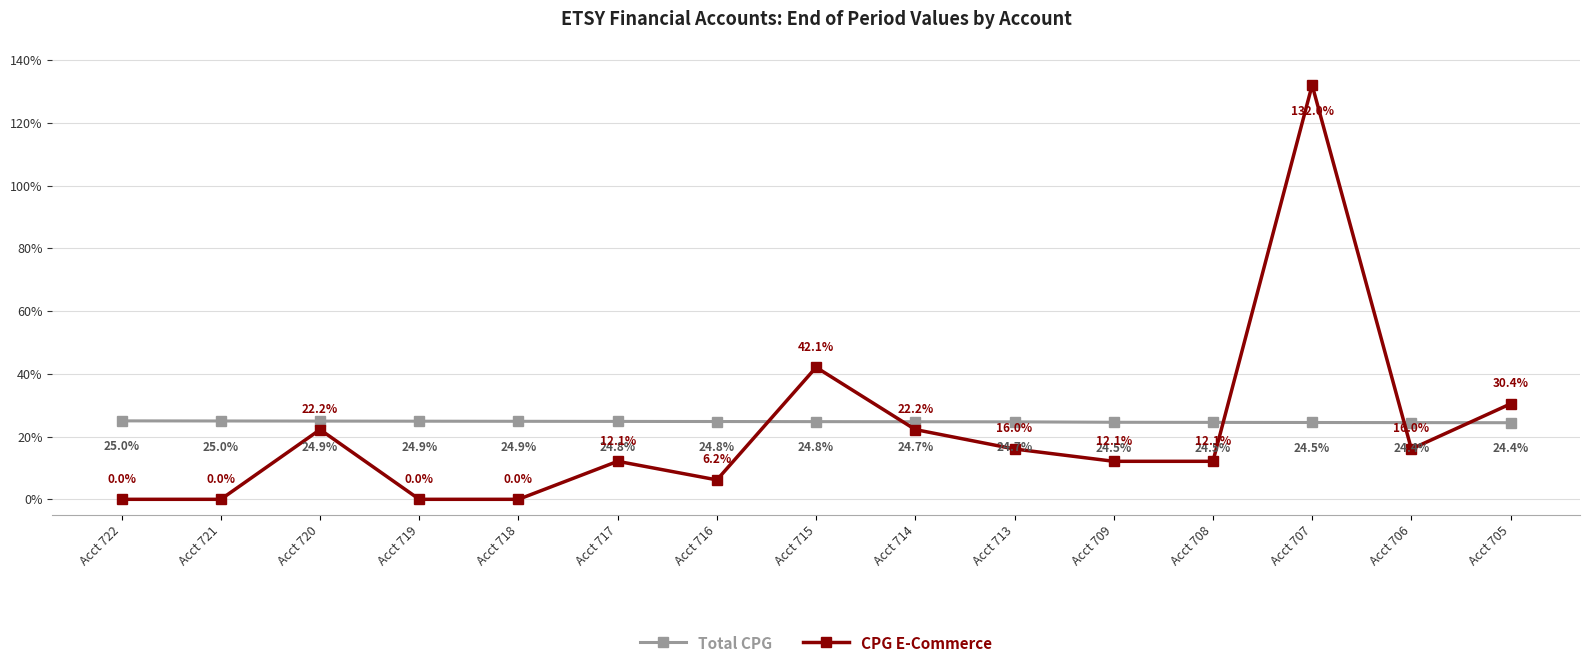

At which category is the sum across all series the highest?

Acct 707